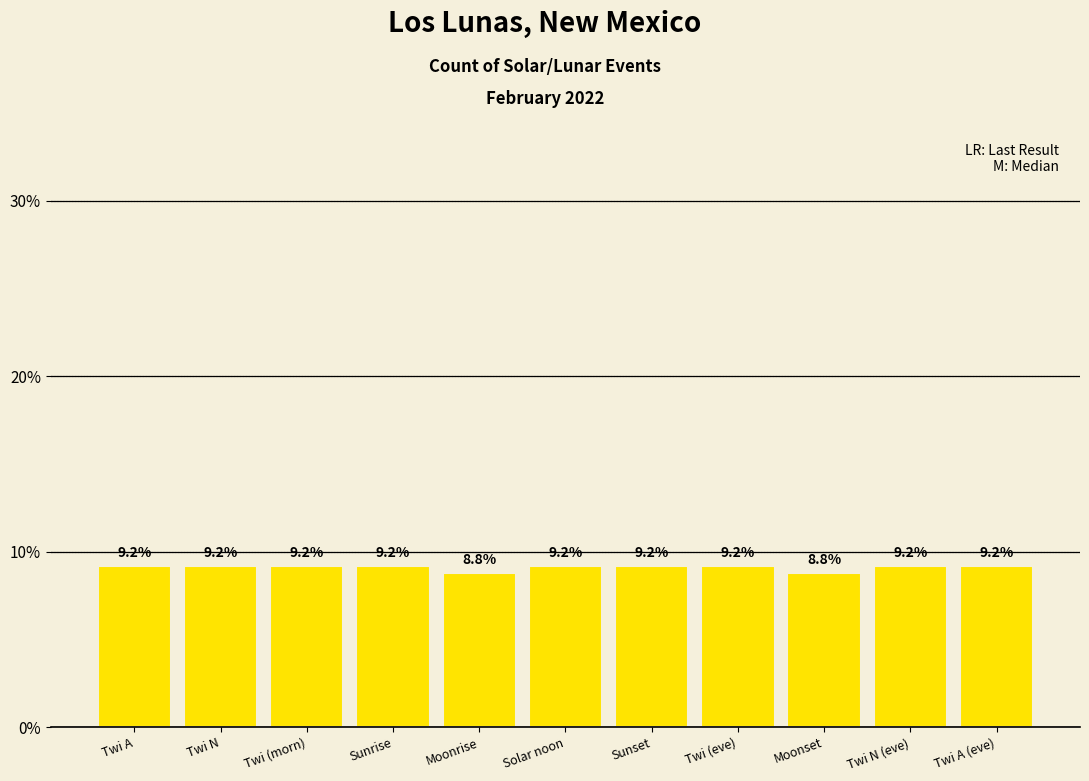

At which label does the data first exceed 9?

Twi A